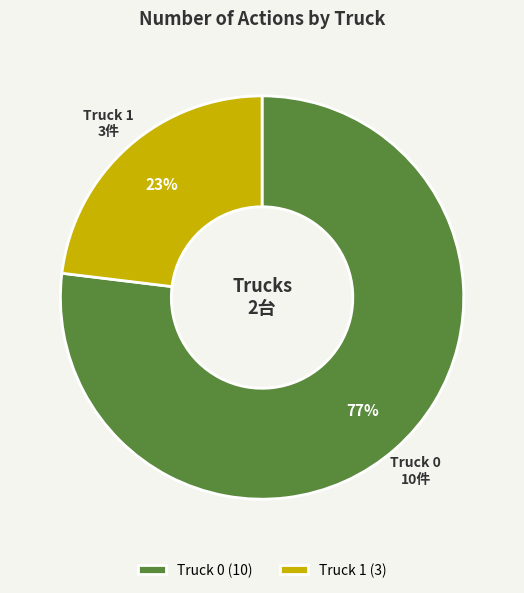

The Truck 0 slice represents 68% of the pie. True or false?

False